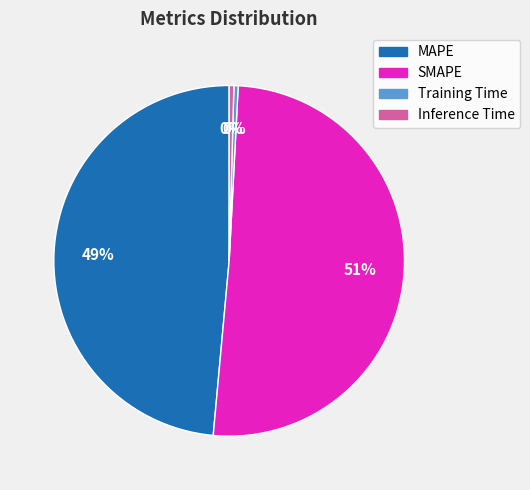

To the nearest percent, what is the average slice percentage?

25%